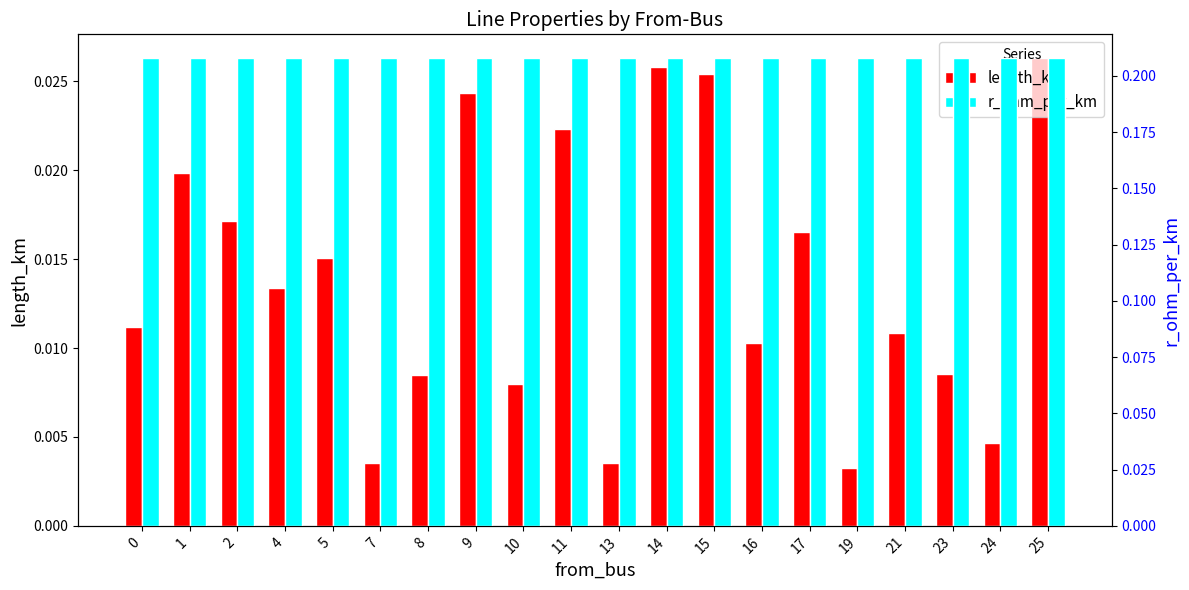

True or false: length_km has a value of 0.0 at 10.

True